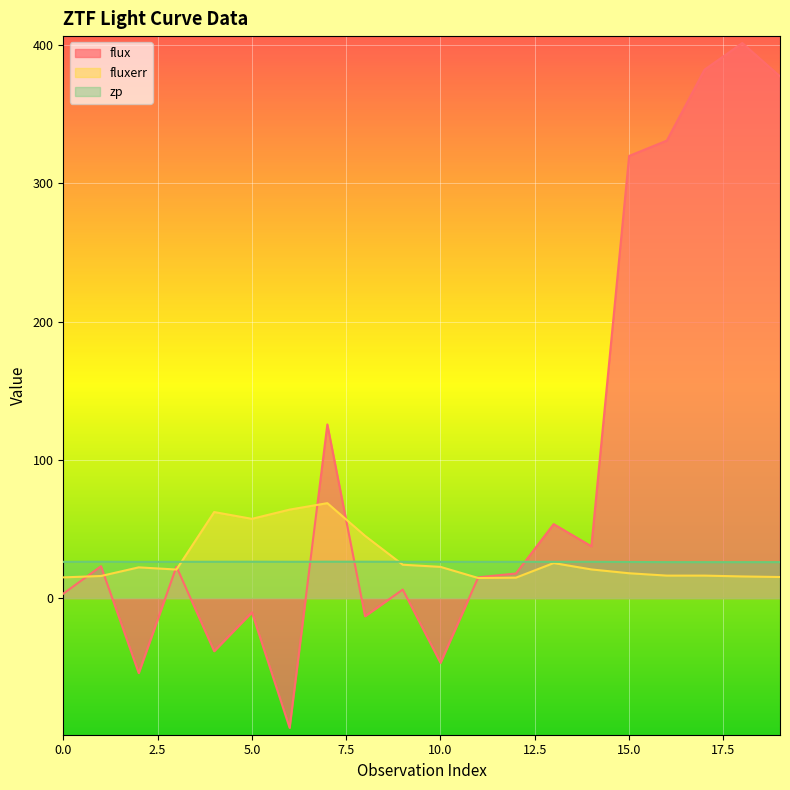

Is the value of fluxerr at 17 greater than the value of zp at 14?

No